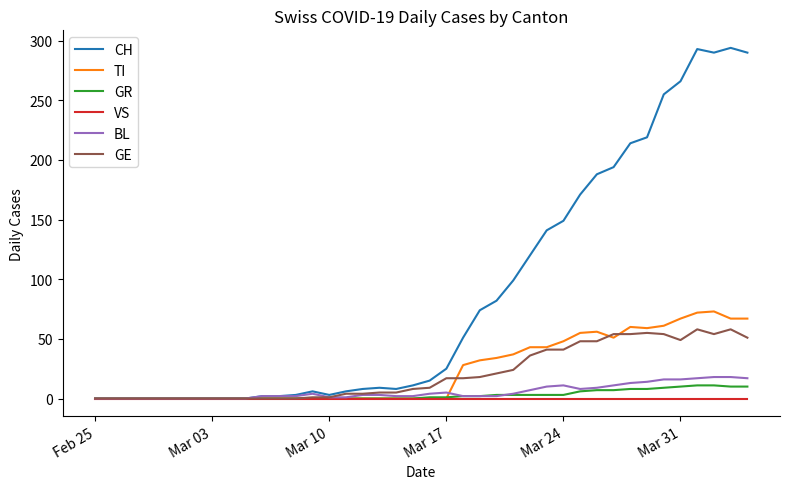

Which series has the widest spread of values?

CH